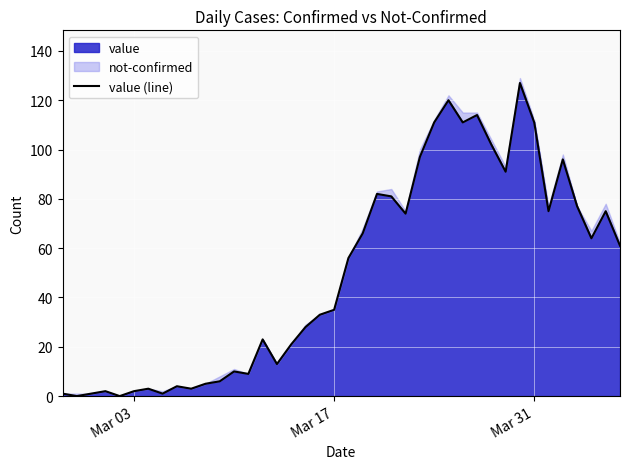

True or false: the data shows 35 at Mar 17.

True